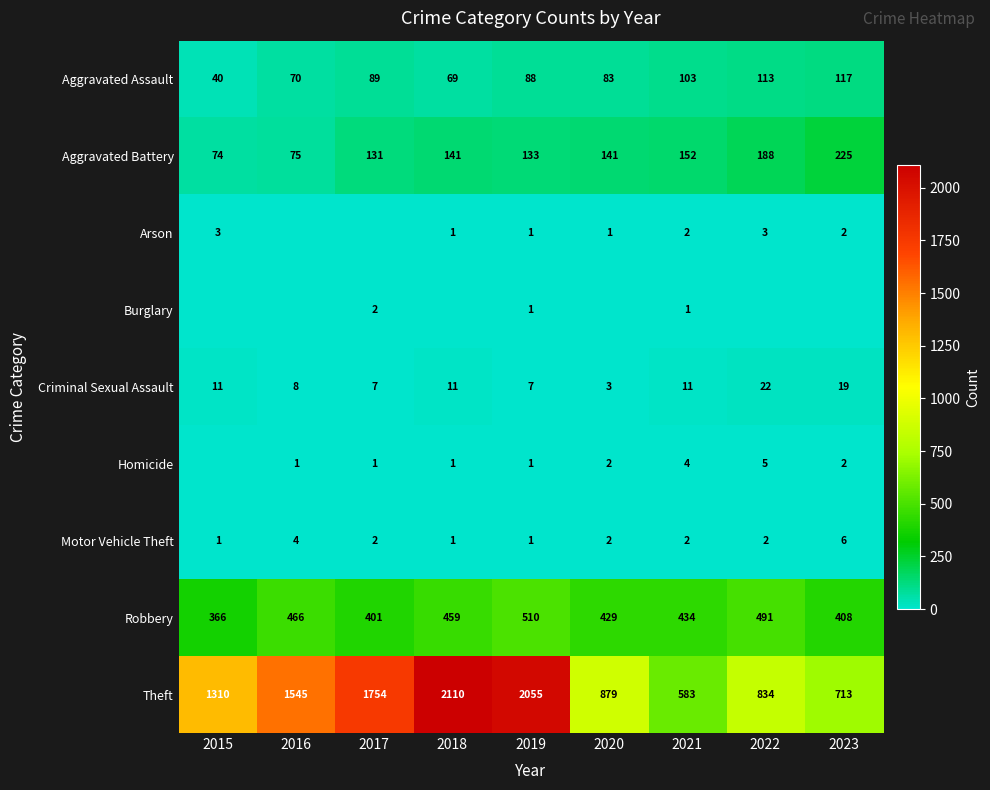

What is the approximate value of Criminal Sexual Assault at 2017?

7